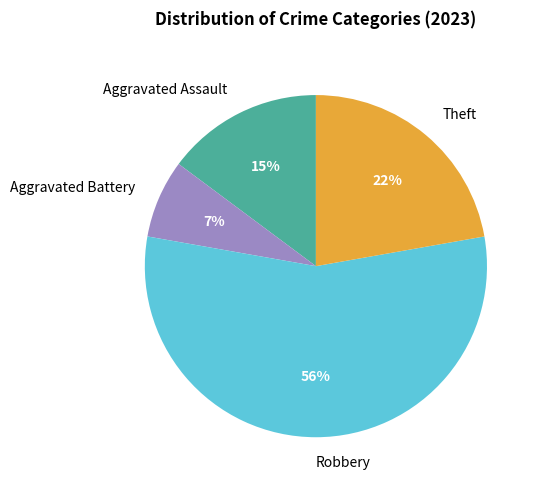

Is the sum of Theft and Aggravated Assault greater than half?

No